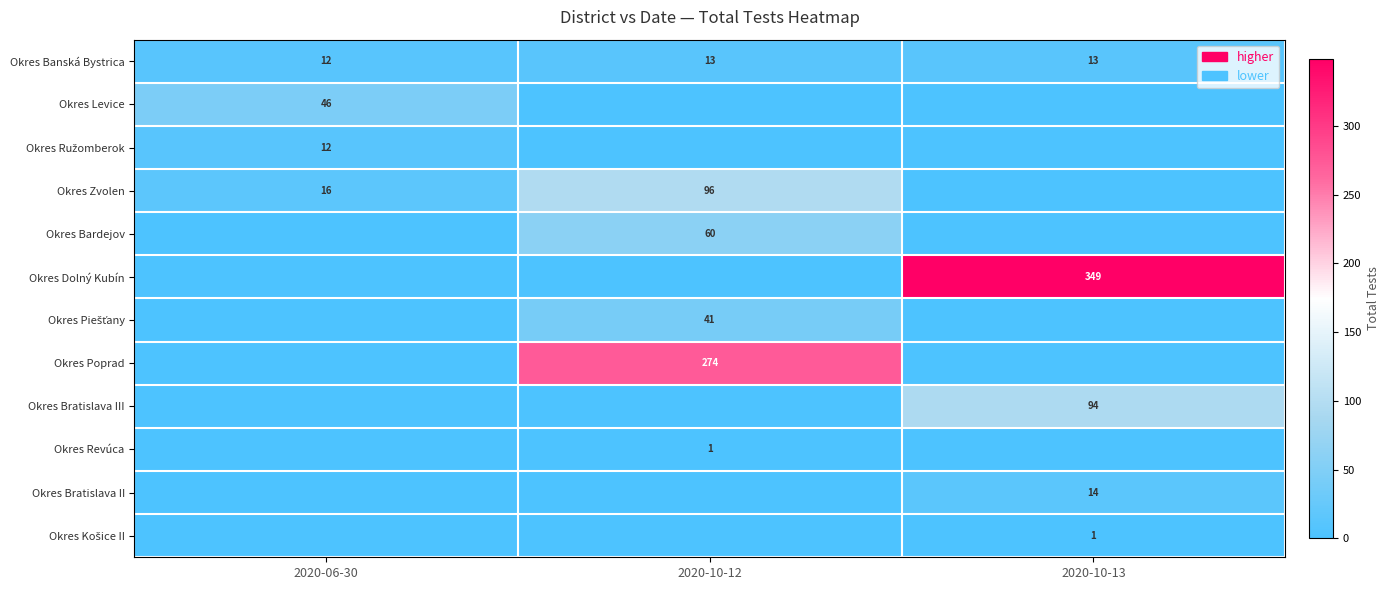

The value of Okres Levice at 2020-06-30 is 67. True or false?

False